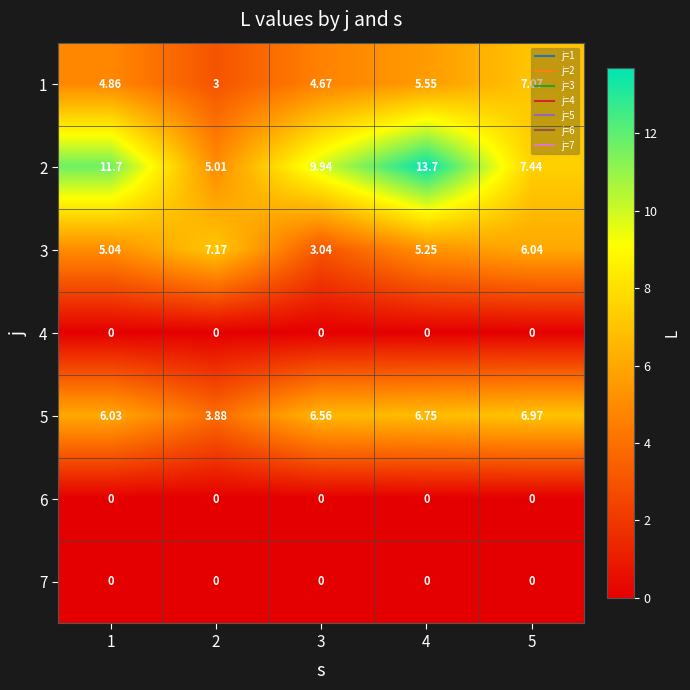

Is the value of 2 at 3 greater than the value of 4 at 3?

Yes